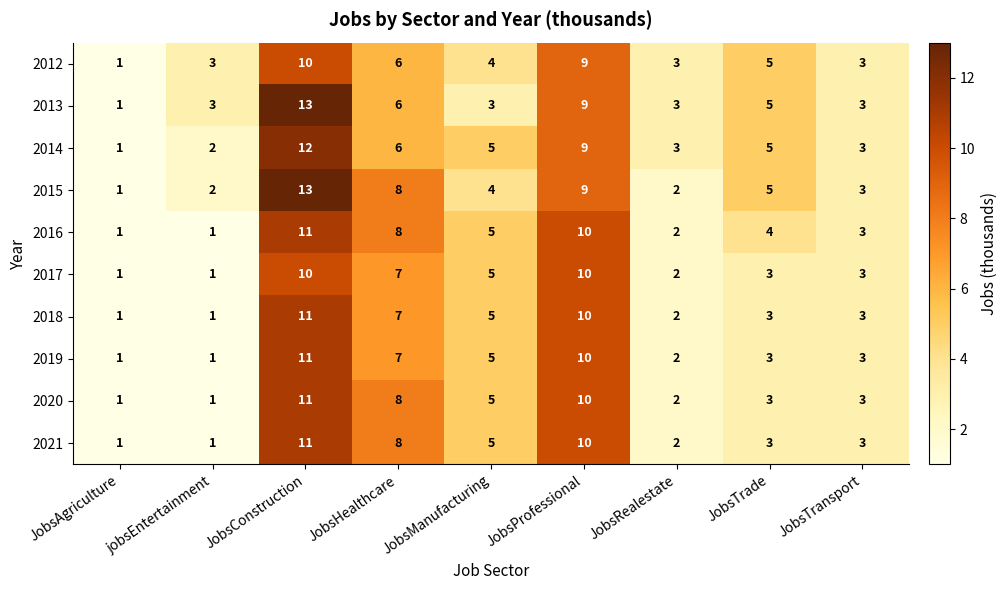

At which label does 2014 reach its peak?

JobsConstruction